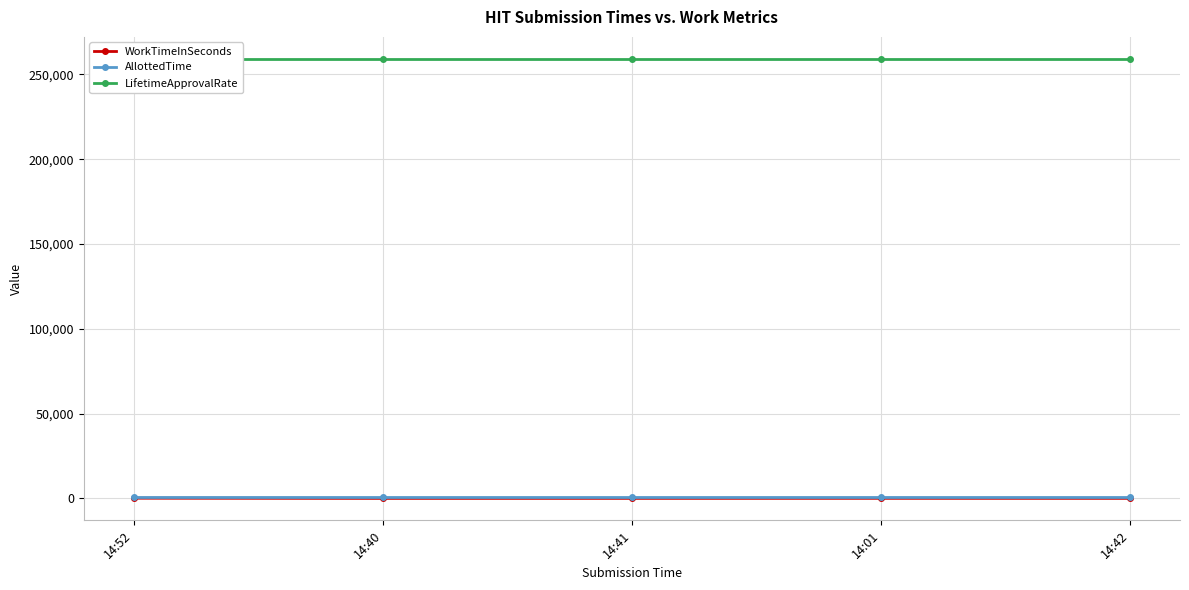

The value of WorkTimeInSeconds at 14:40 is 9. True or false?

False